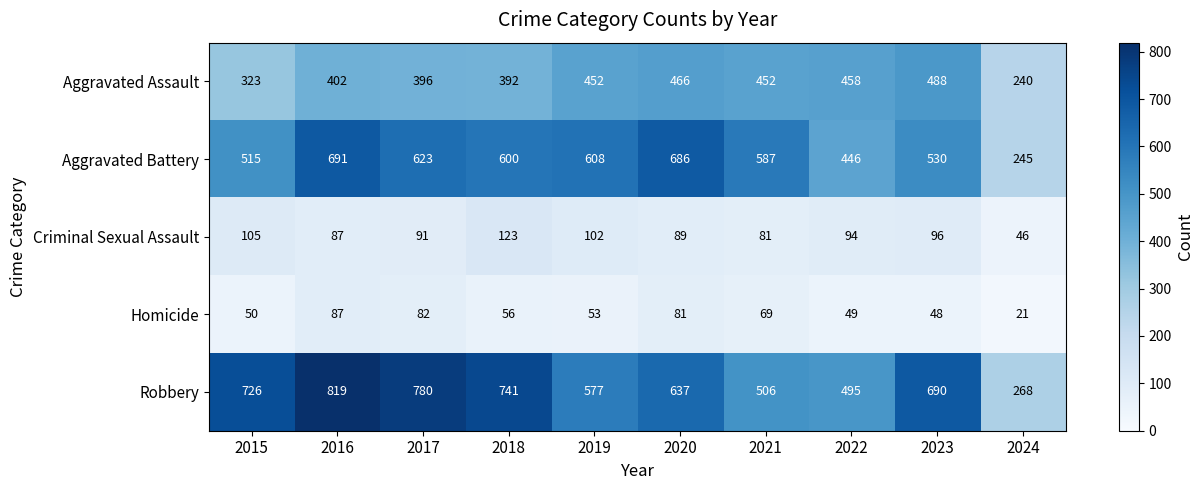

What is the difference between the highest and lowest values at 2019?

555